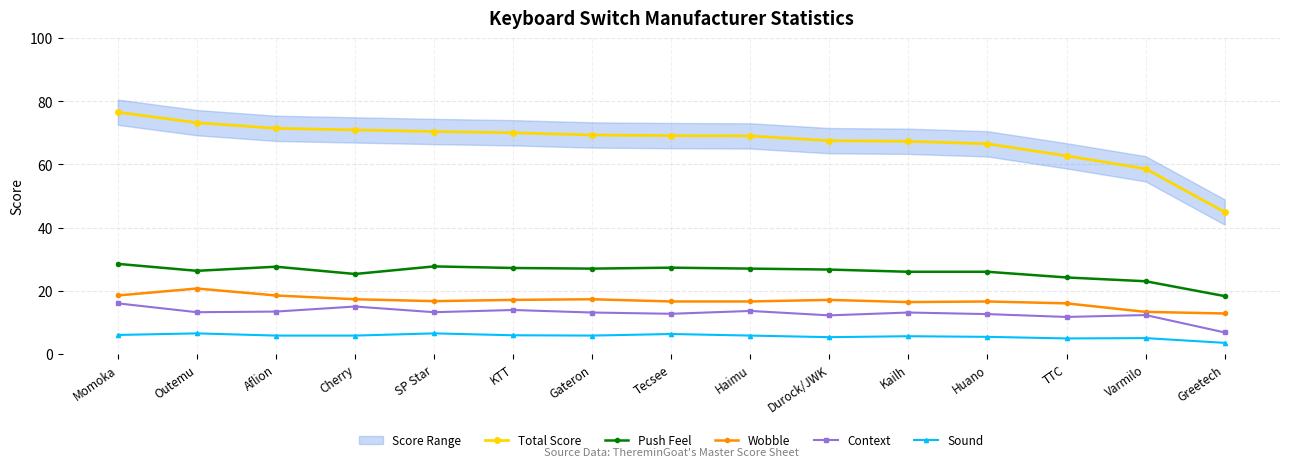

What is the label of the 7th point from the left?

Gateron